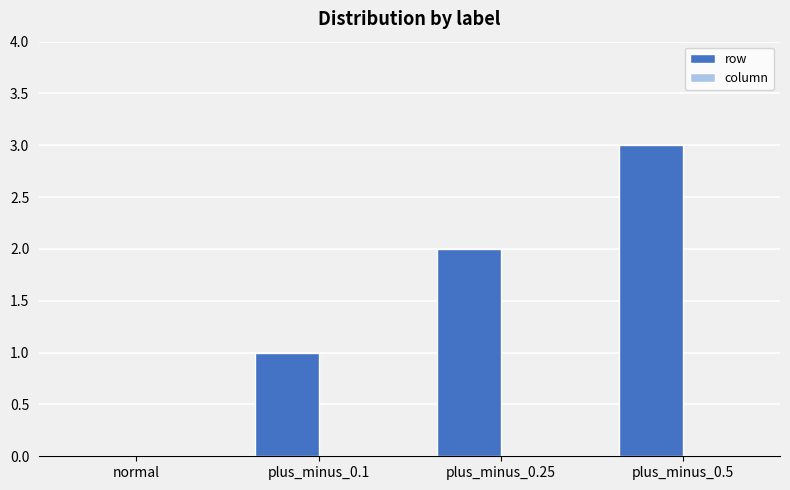

Between plus_minus_0.25 and plus_minus_0.1, which is larger?

plus_minus_0.25